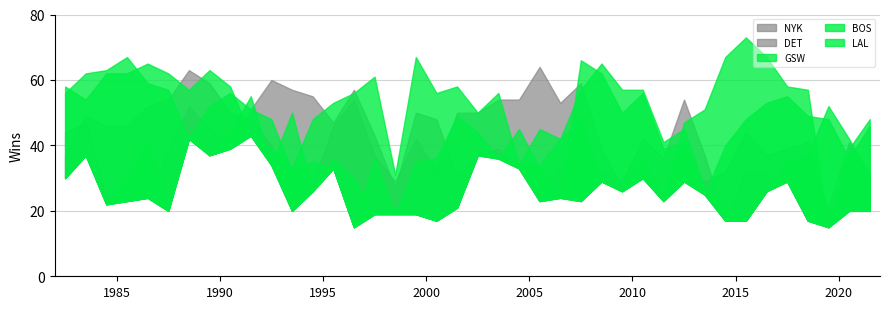

True or false: NYK and GSW intersect in this chart.

True